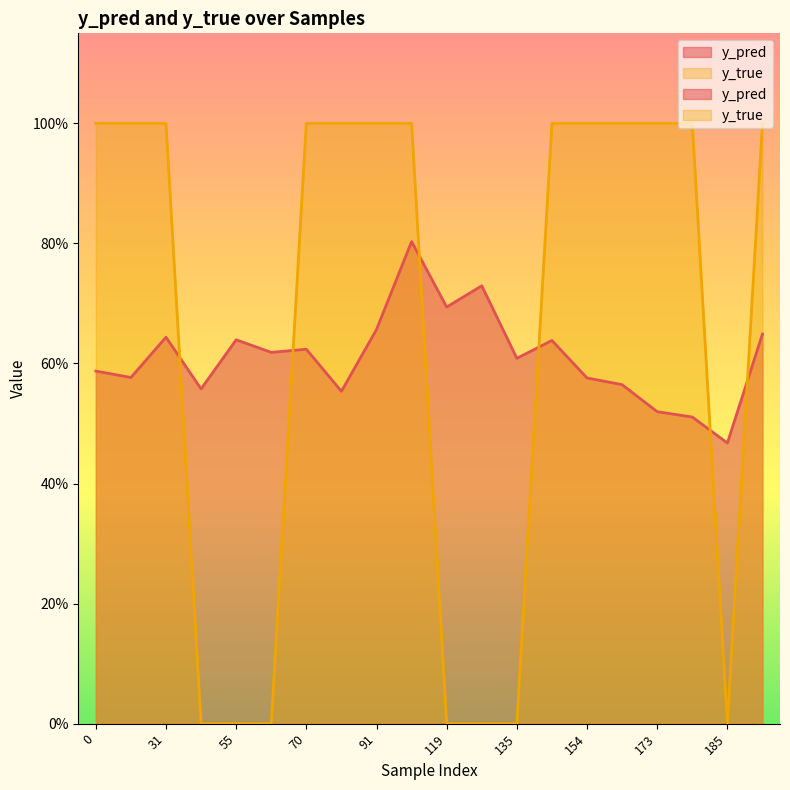

Does the chart display data point markers on the line(s)?

No